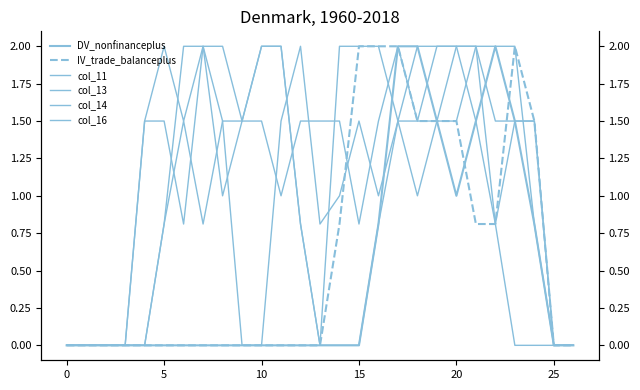

Which has a higher value, 16 or 0?

16